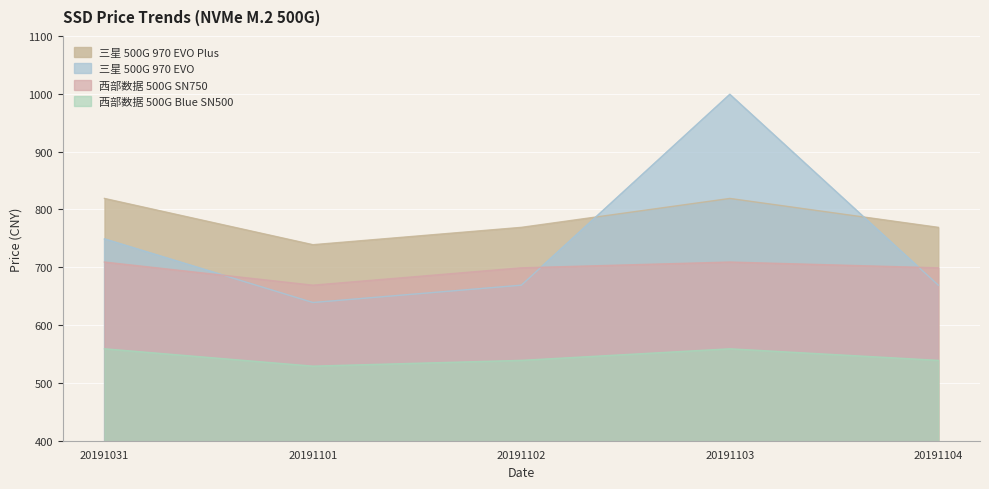

At how many categories does at least one series exceed 903?

1